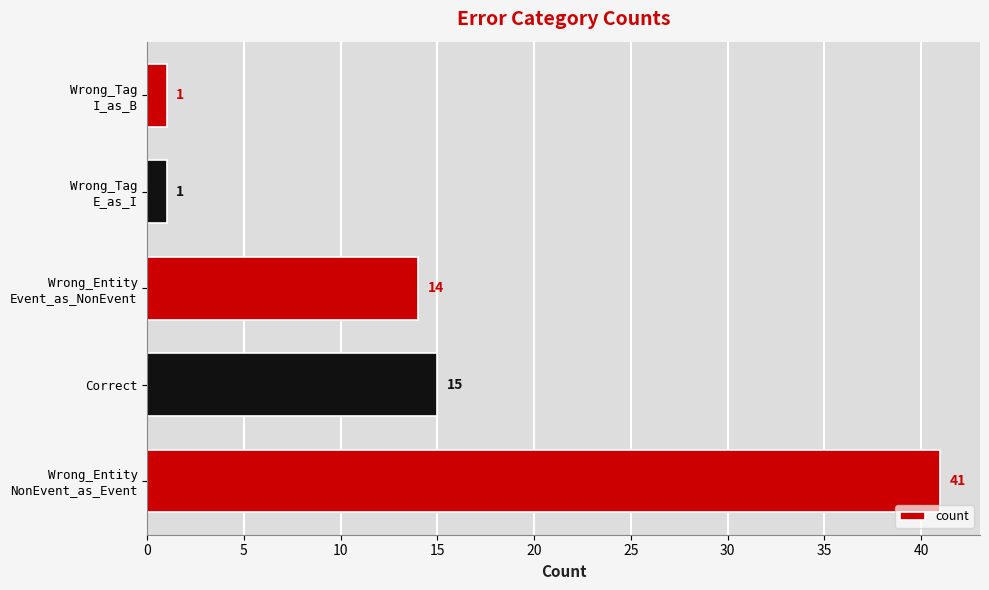

At which label is the value closest to 21?

Correct